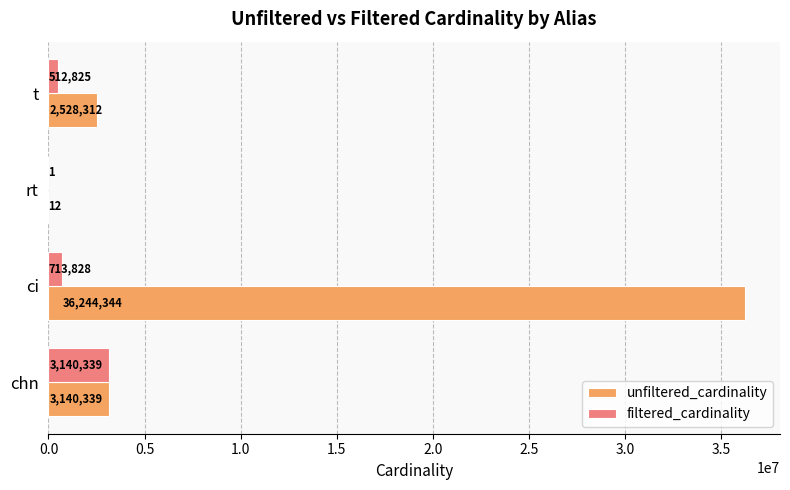

How many distinct data groups are displayed?

2